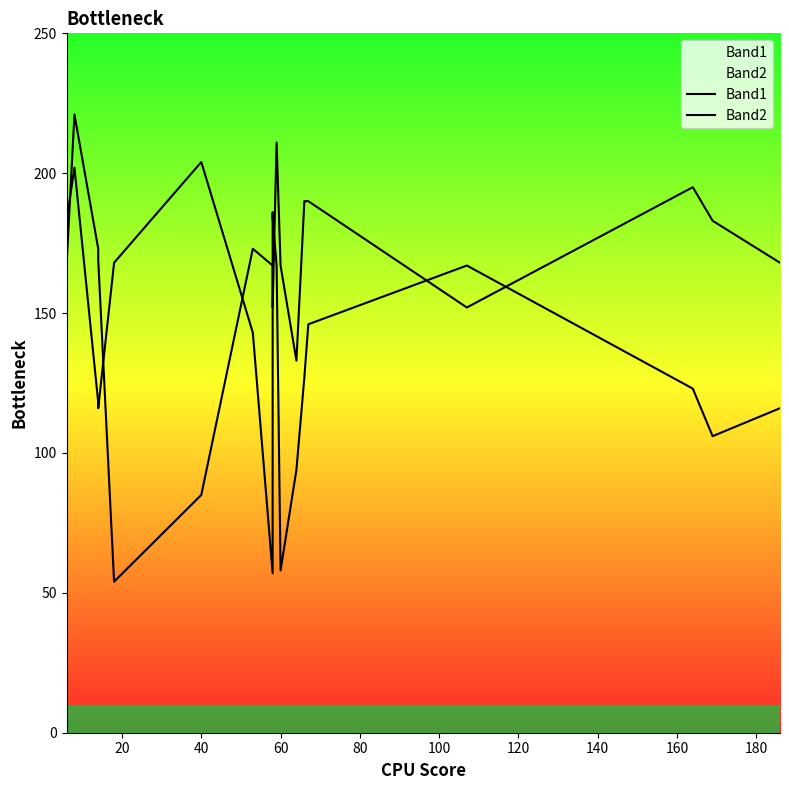

At 40, list the series in order from smallest to largest.

Band2, Band1